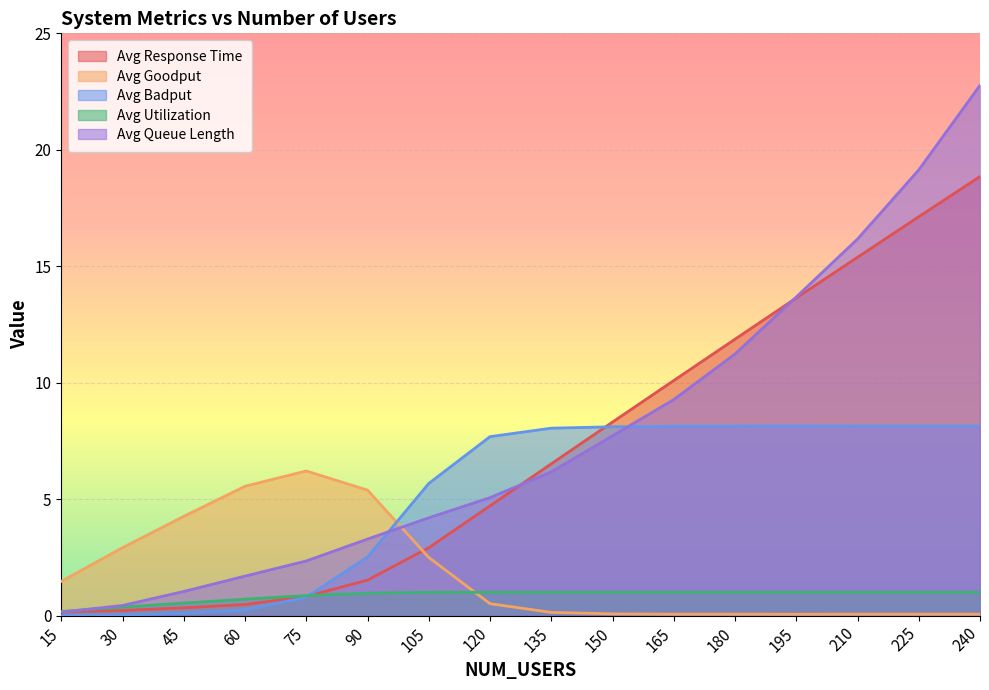

After their last crossing, which series has the higher values: Avg Queue Length or Avg Badput?

Avg Queue Length